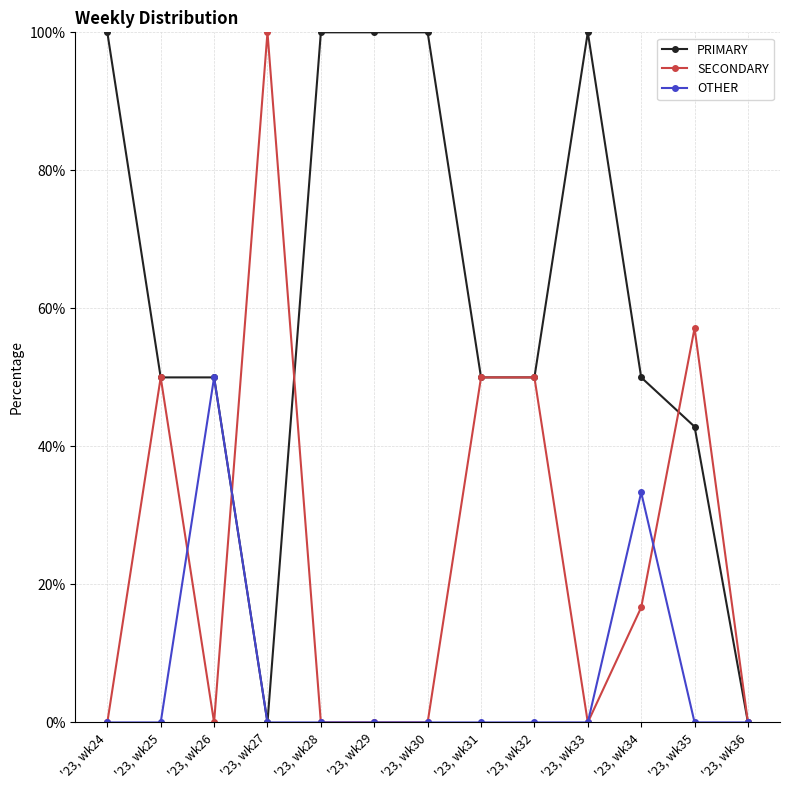

Reading left to right, transcribe all the data shown in this chart.

PRIMARY: 100.0	50.0	50.0	0.0	100.0	100.0	100.0	50.0	50.0	100.0	50.0	42.9	0.0
SECONDARY: 0.0	50.0	0.0	100.0	0.0	0.0	0.0	50.0	50.0	0.0	16.7	57.1	0.0
OTHER: 0.0	0.0	50.0	0.0	0.0	0.0	0.0	0.0	0.0	0.0	33.3	0.0	0.0